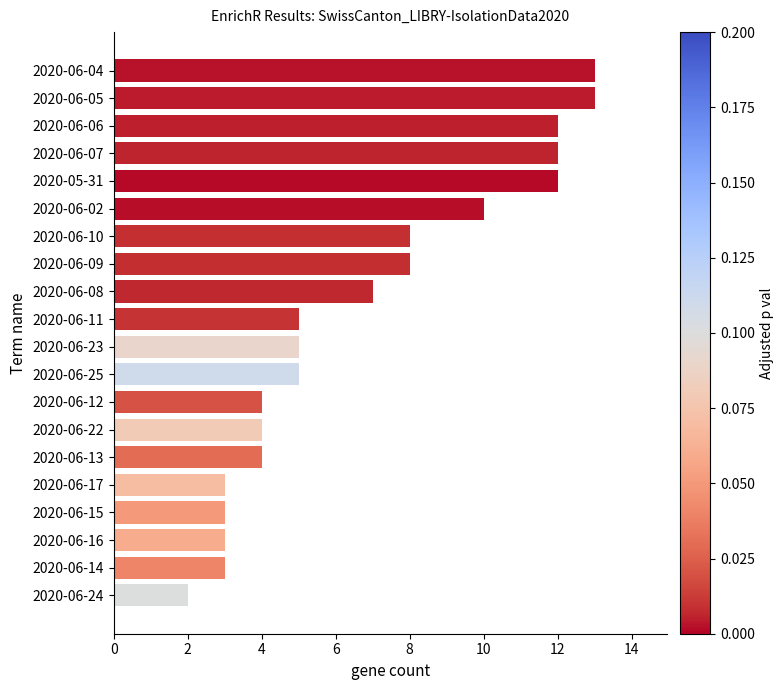

Between 2020-06-22 and 2020-06-14, which is larger?

2020-06-22